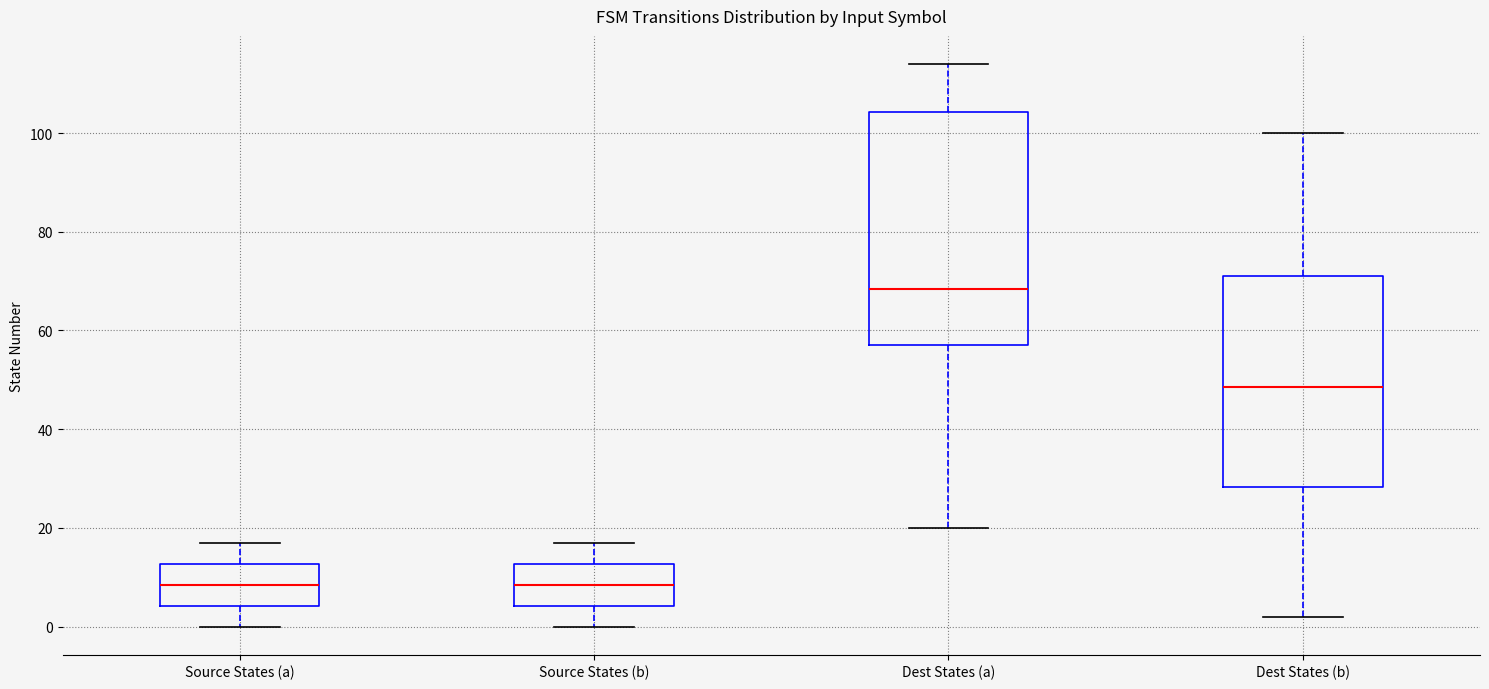

Where does the median line of the box for Source States (a) sit on the y-axis? The values are not printed on the chart, so give them approximately, as read against the axis.

8